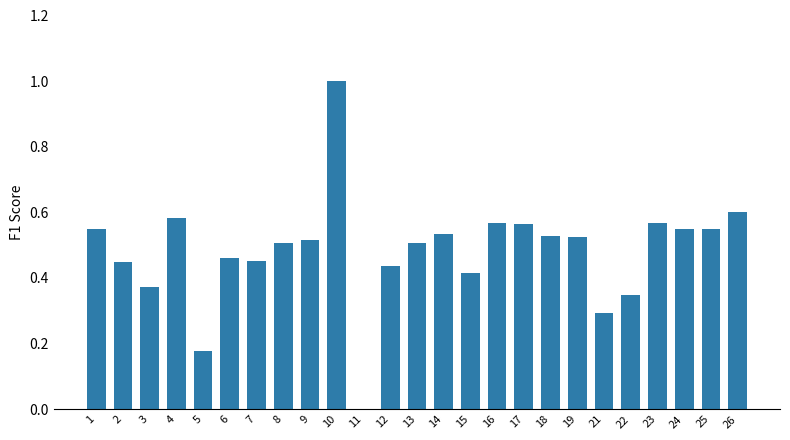

What is the greatest value displayed?

1.0